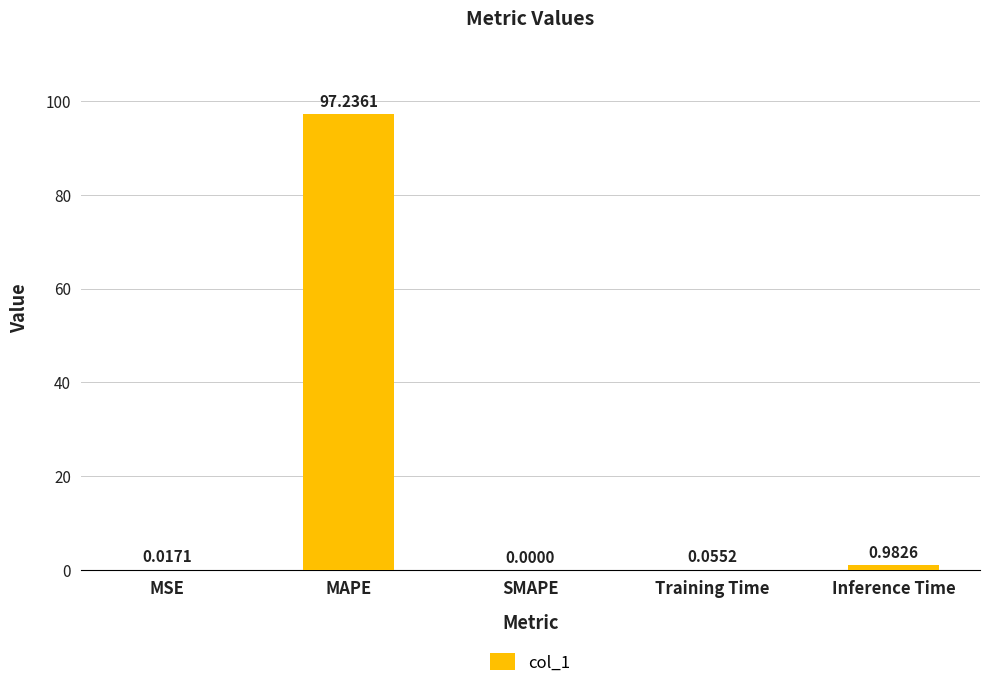

Between Training Time and MSE, which is larger?

Training Time